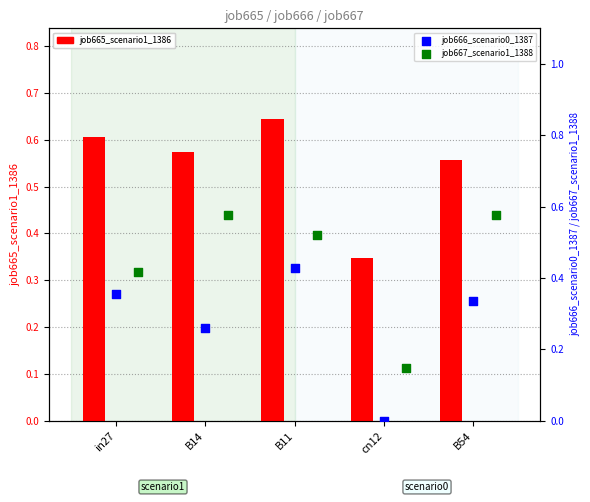

Rank the categories by job665_scenario1_1386 value from lowest to highest.

cn12, B54, B14, in27, B11